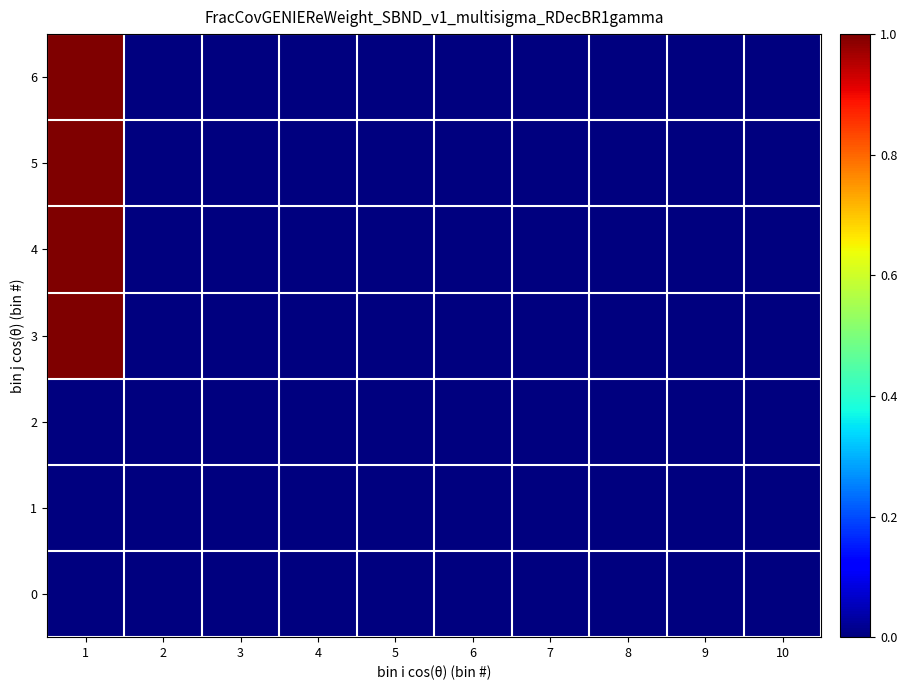

Which series has the largest total across all categories?

3